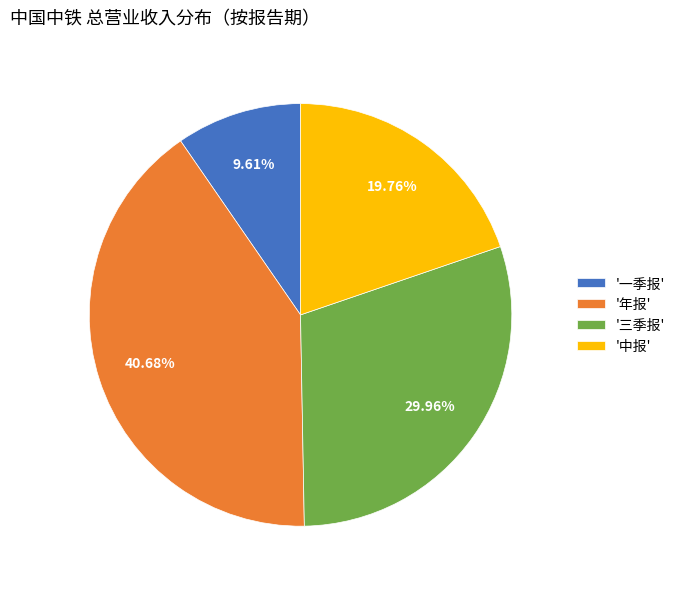

Is the sum of '年报' and '中报' greater than half?

Yes